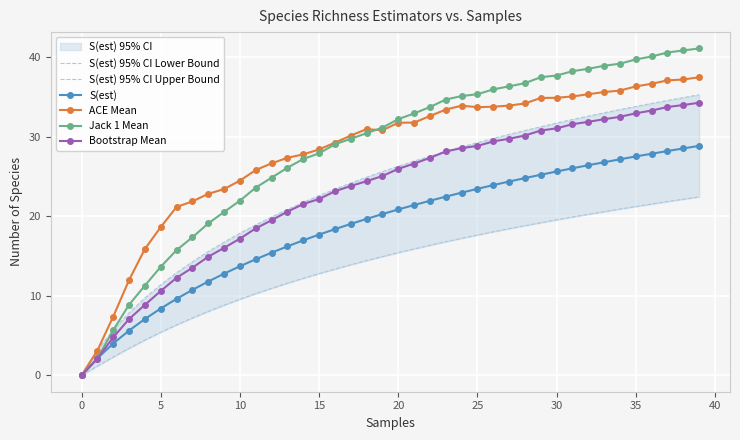

Rank the series at 34 from lowest to highest value.

S(est) 95% CI Lower Bound, S(est), Bootstrap Mean, S(est) 95% CI Upper Bound, ACE Mean, Jack 1 Mean